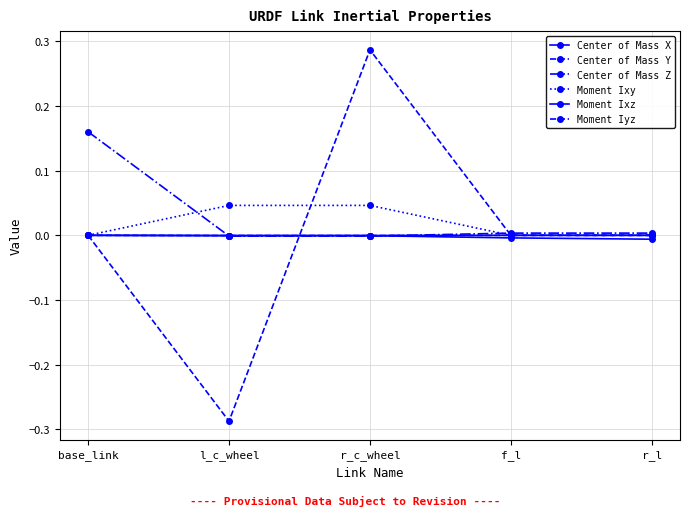

At which label does Center of Mass X reach its peak?

base_link